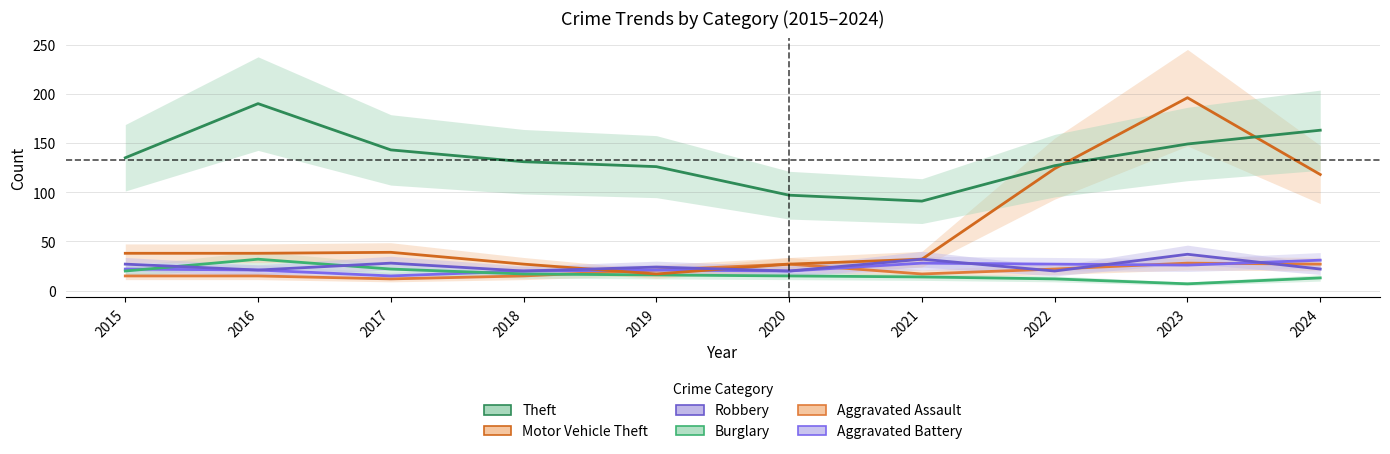

What is the difference between the maximum and minimum values in the Motor Vehicle Theft series?

179